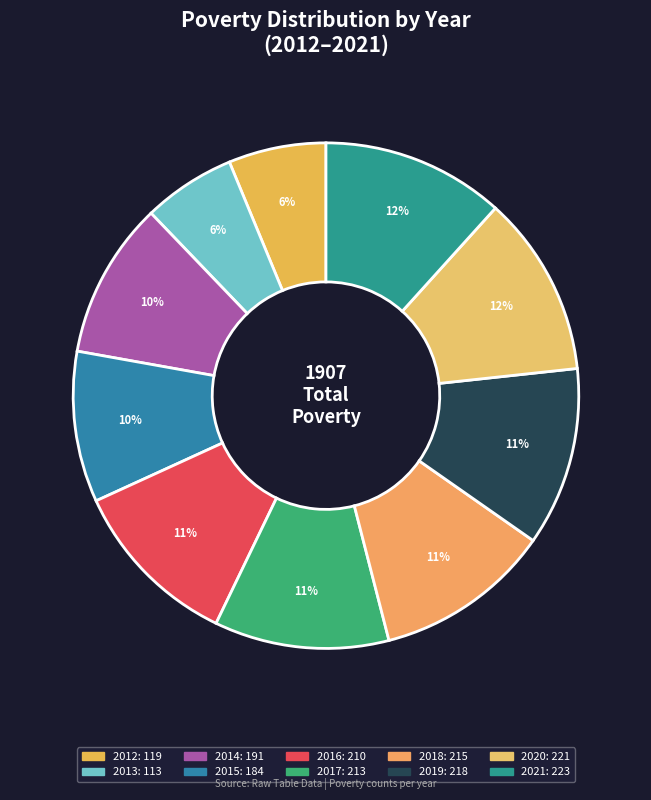

To the nearest percent, what is the difference between the largest and smallest slice percentages?

6%